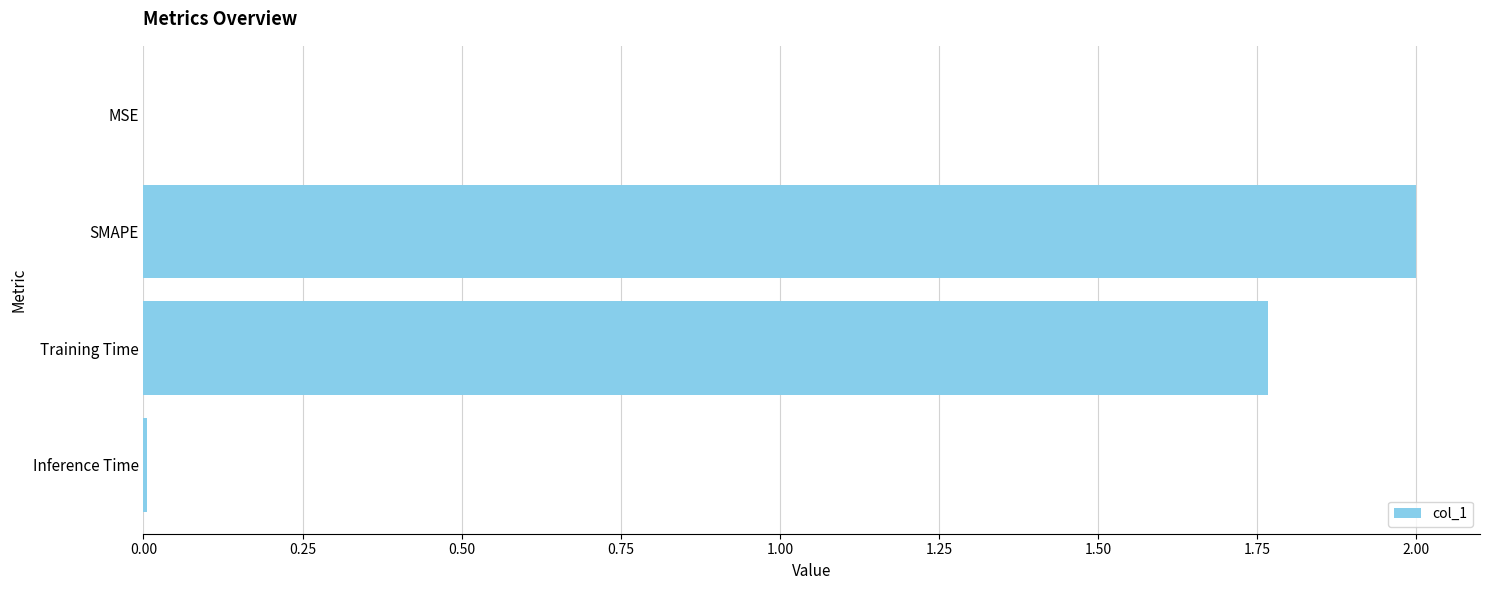

Where is the data nearest to the value 1?

Training Time